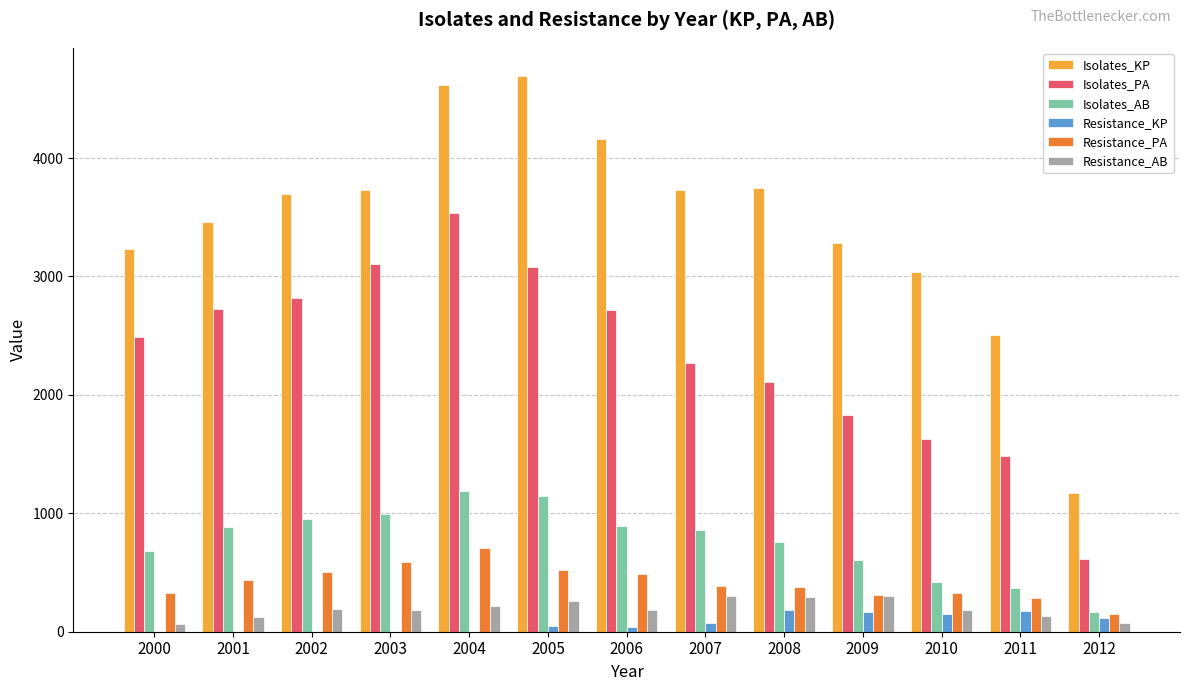

The value of Resistance_PA at 2000 is 162.4. True or false?

False